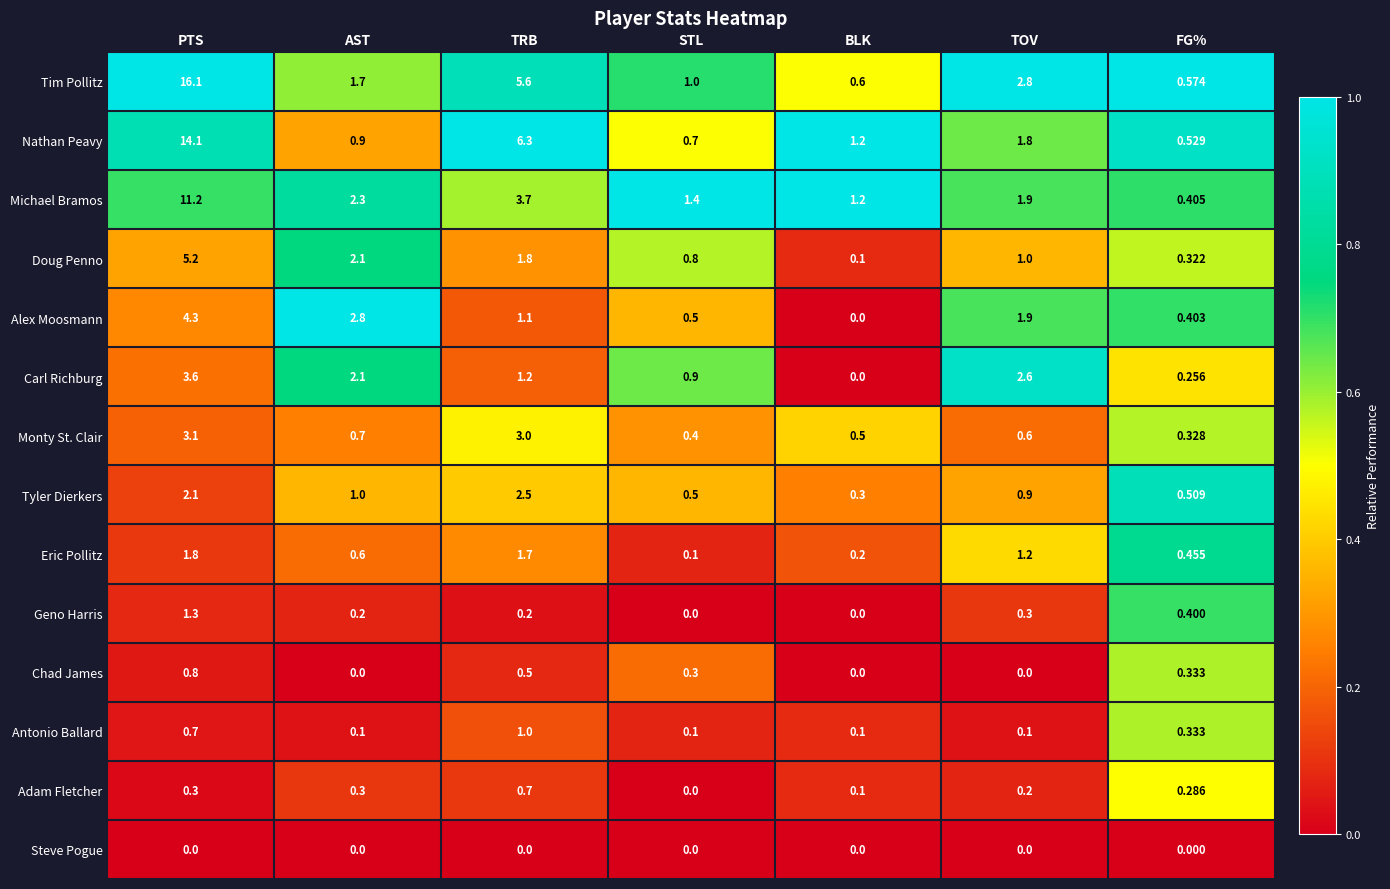

Rank the series by their maximum value, from highest to lowest.

Tim Pollitz, Nathan Peavy, Michael Bramos, Doug Penno, Alex Moosmann, Carl Richburg, Monty St. Clair, Tyler Dierkers, Eric Pollitz, Geno Harris, Antonio Ballard, Chad James, Adam Fletcher, Steve Pogue